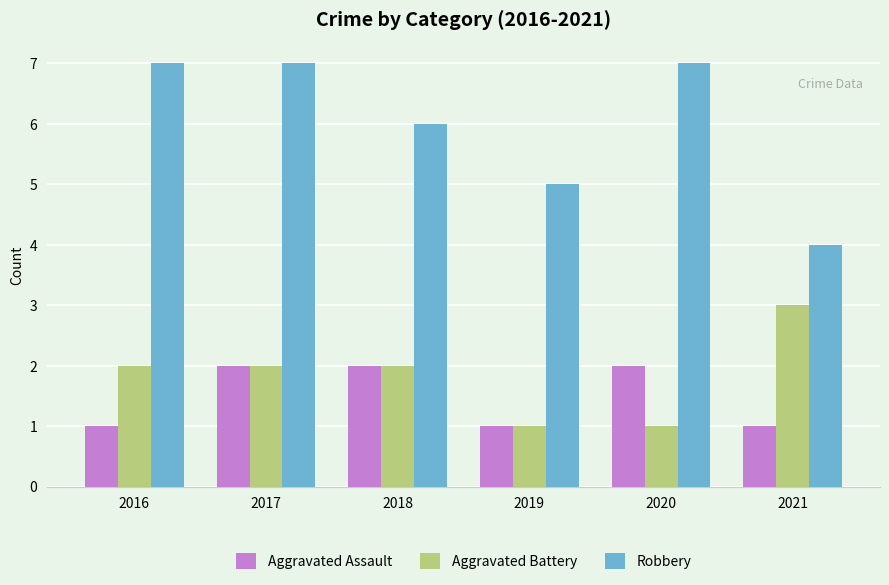

Between 2018 and 2021, which series saw the biggest shift?

Robbery